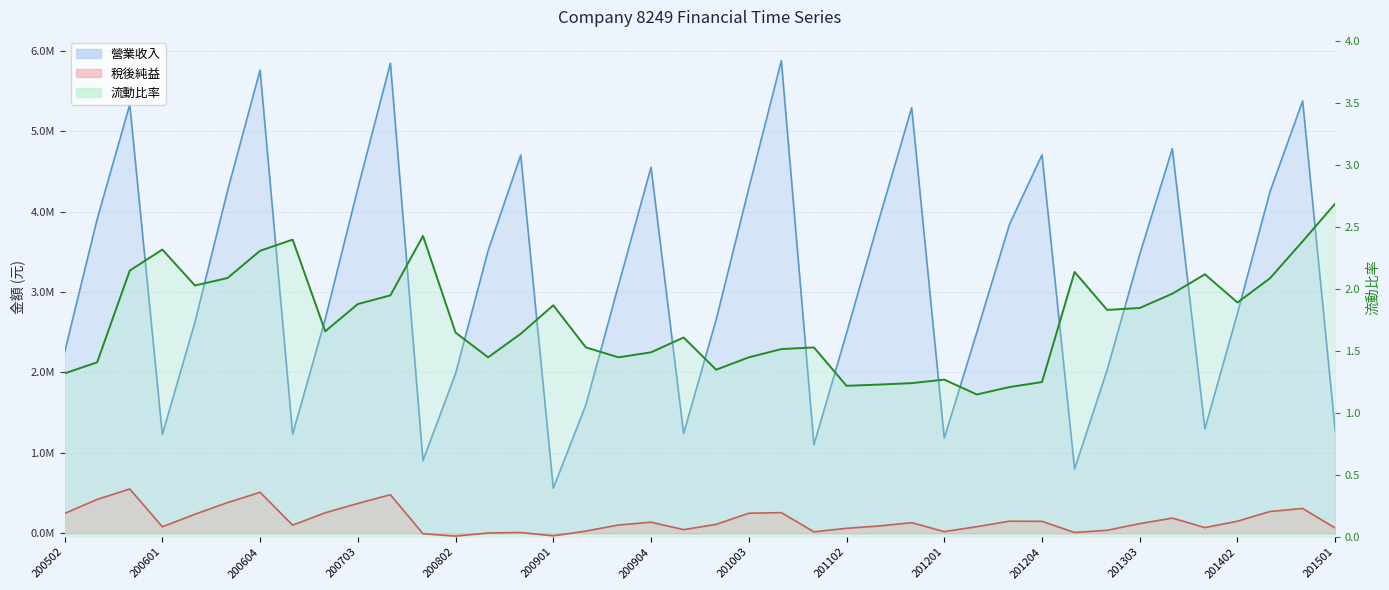

Between 200804 and 201401, which is larger?

200804